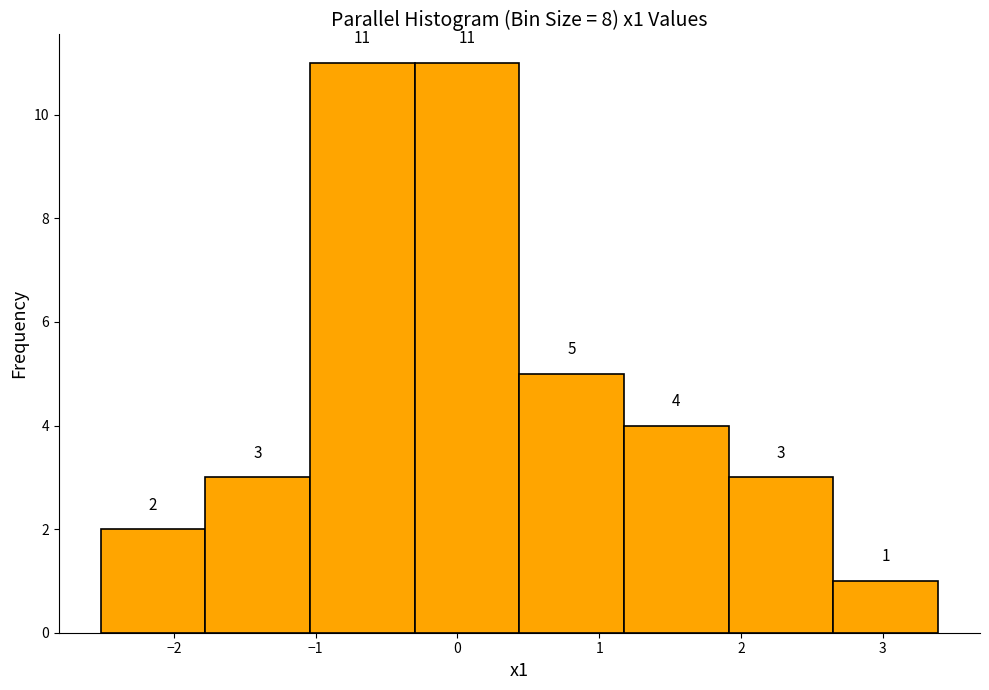

Reading left to right, transcribe this chart: for each bar, give the range it covers on the x-axis and its height. The bar edges are not printed on the chart, so give them approximately, as read against the axis.

-2.5 to -1.8: 2
-1.8 to -1.0: 3
-1.0 to -0.3: 11
-0.3 to 0.4: 11
0.4 to 1.2: 5
1.2 to 1.9: 4
1.9 to 2.7: 3
2.7 to 3.4: 1